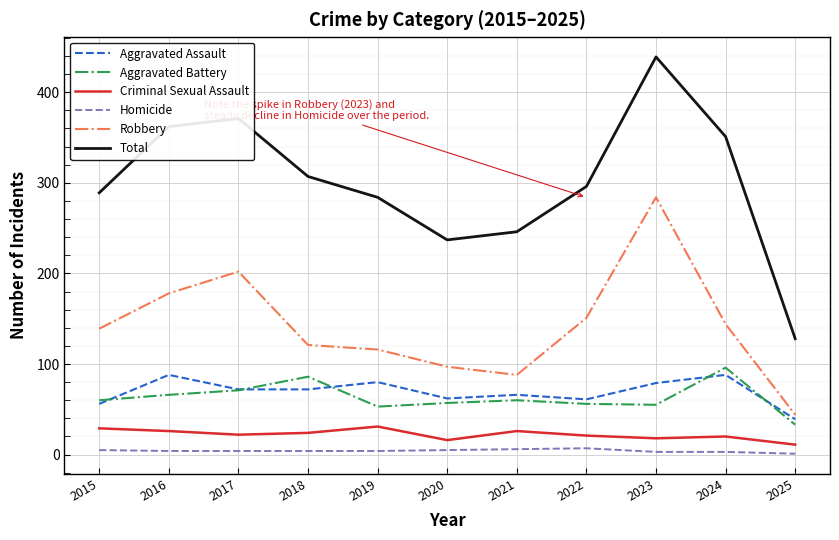

In Aggravated Assault, how many points are higher than both neighbors (excluding endpoints)?

4